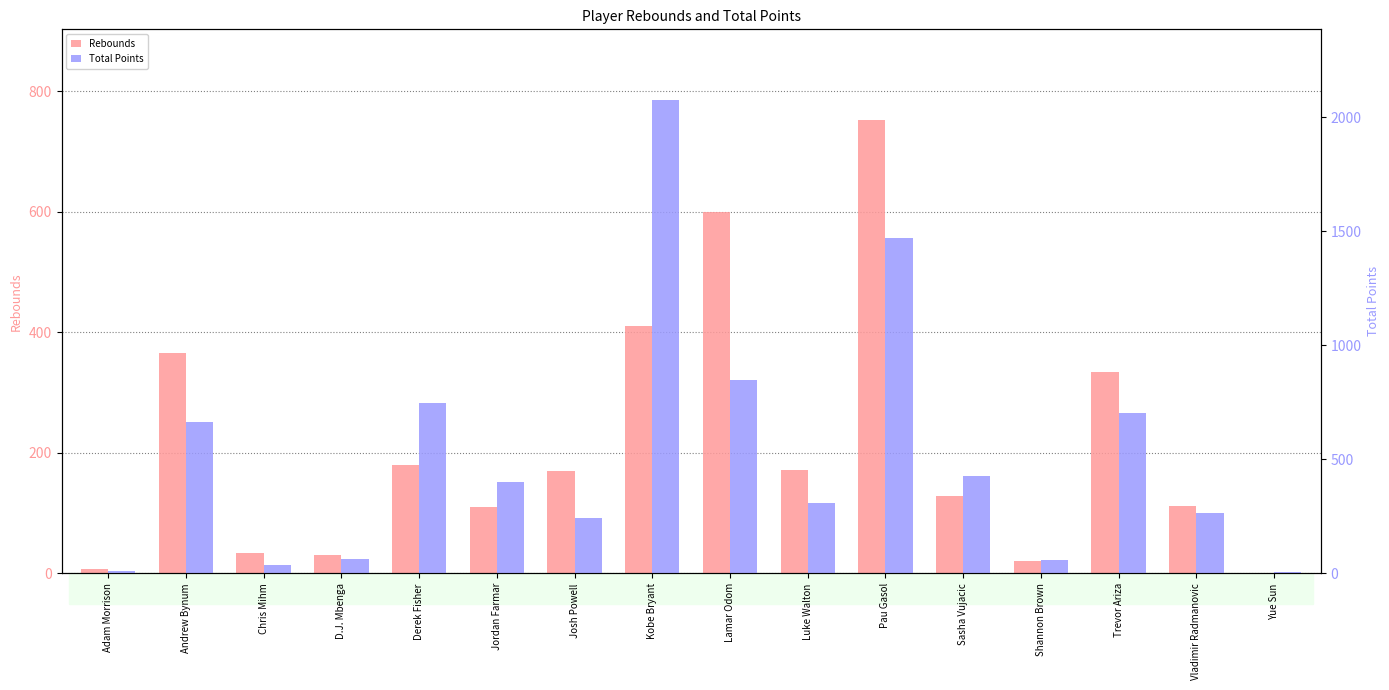

How many positive values does the Rebounds series have?

15